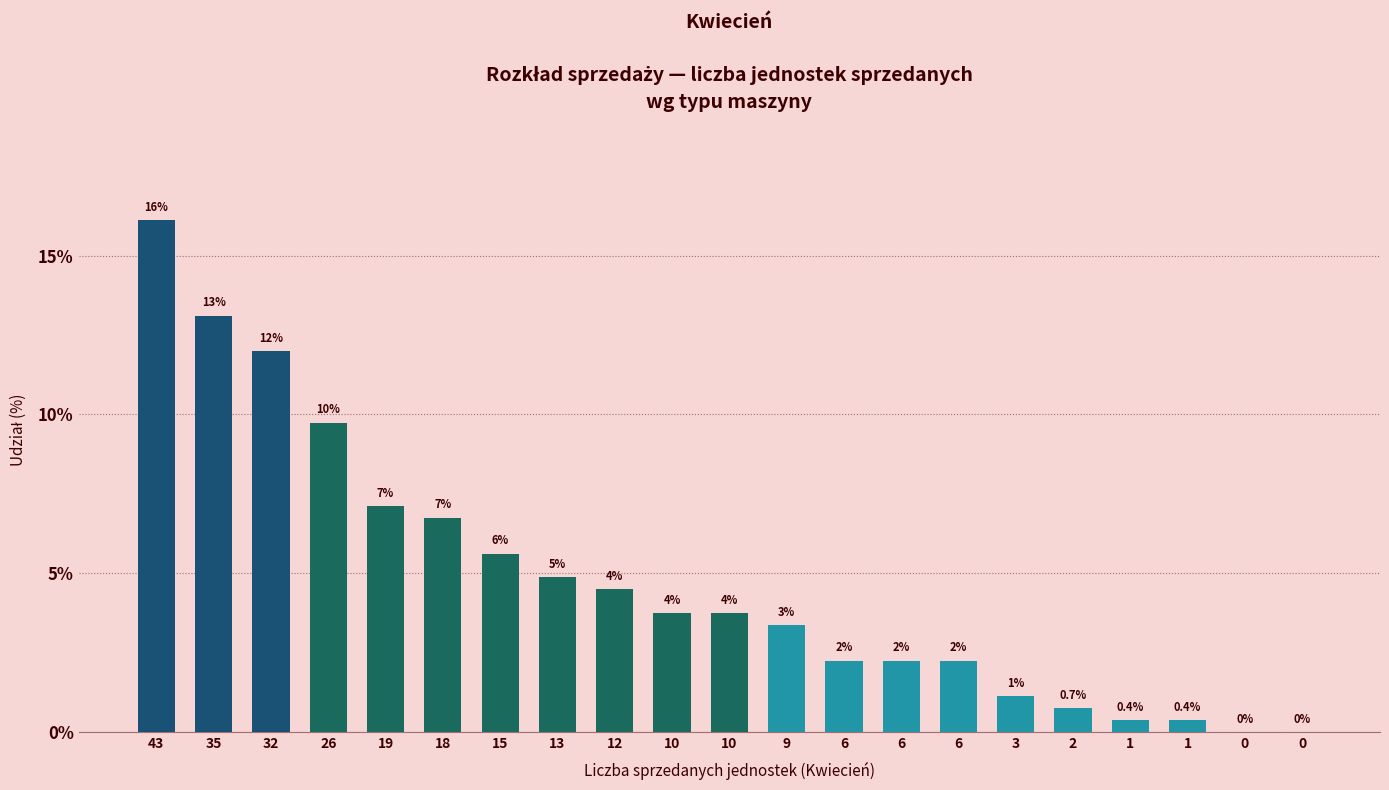

Are the bars horizontal?

No